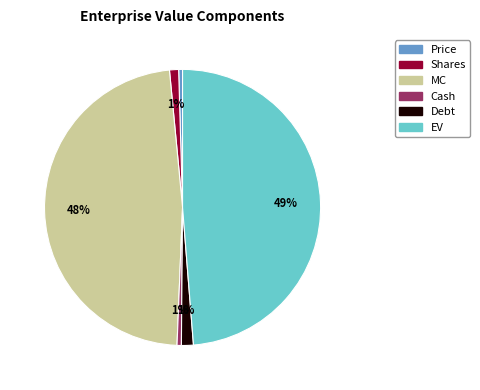

Between EV and Debt, which is larger?

EV